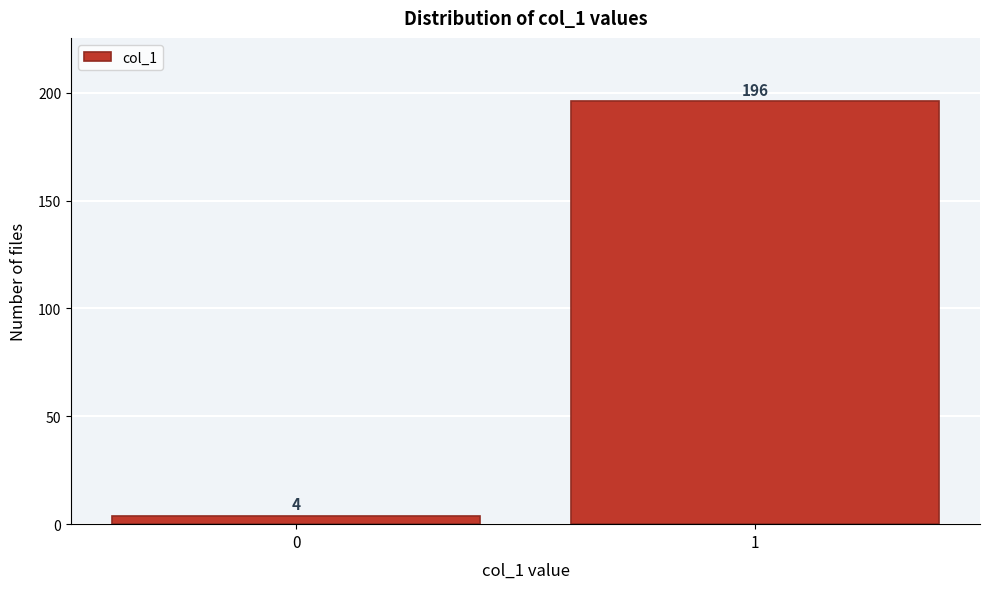

Reading left to right, transcribe all the data shown in this chart.

4	196